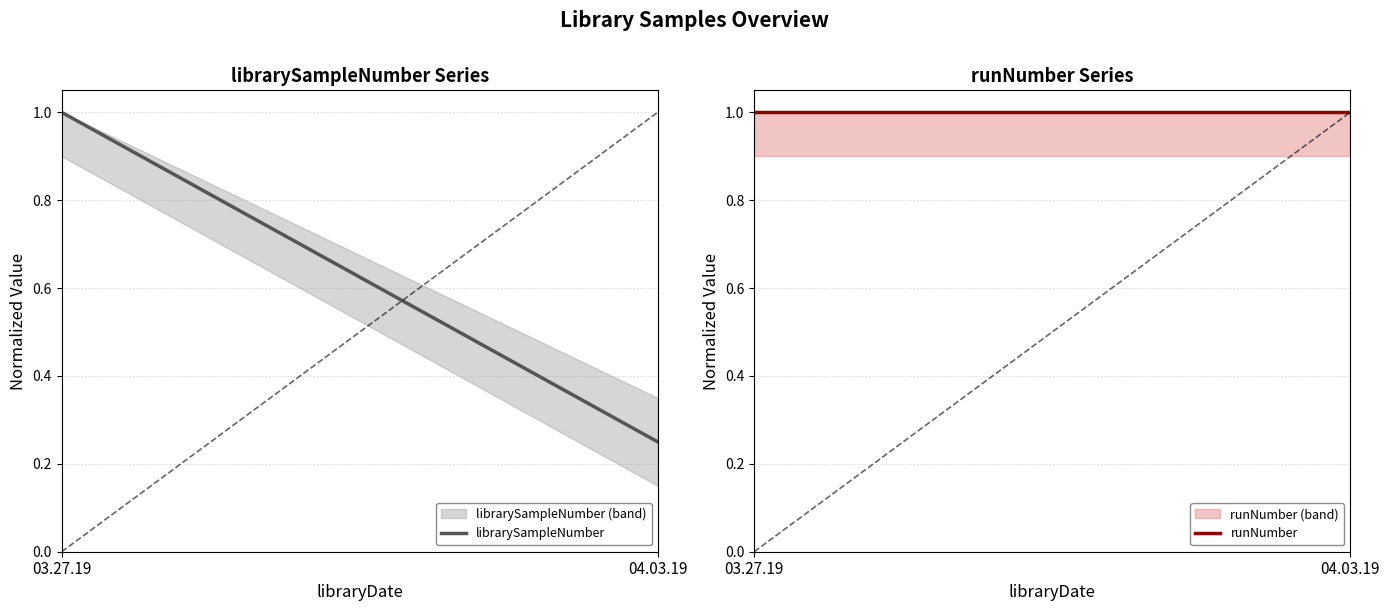

Where is runNumber nearest to the value 1?

03.27.19